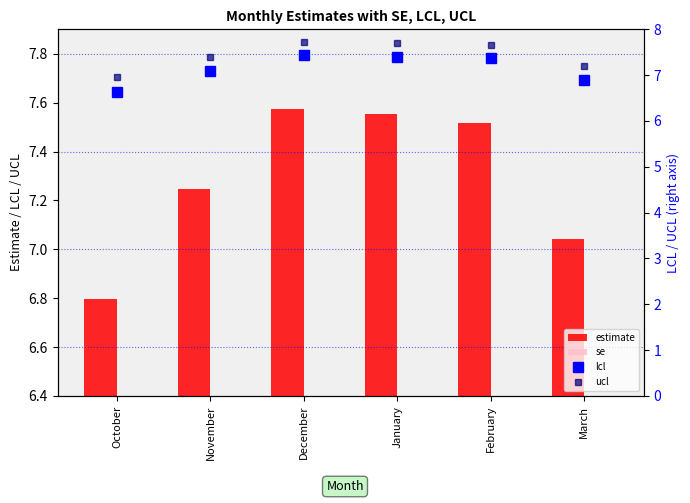

At December, list the series in order from largest to smallest.

ucl, estimate, lcl, se